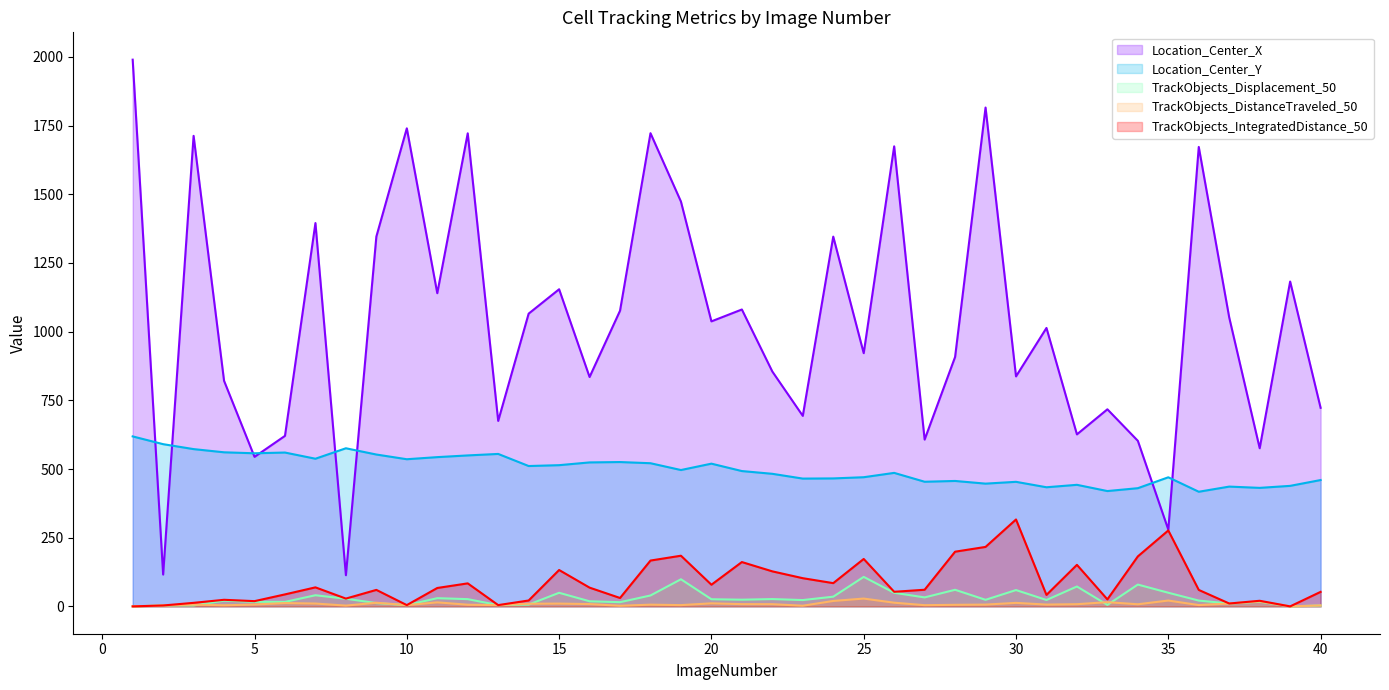

Rank the series by their maximum value, from highest to lowest.

Location_Center_X, Location_Center_Y, TrackObjects_IntegratedDistance_50, TrackObjects_Displacement_50, TrackObjects_DistanceTraveled_50